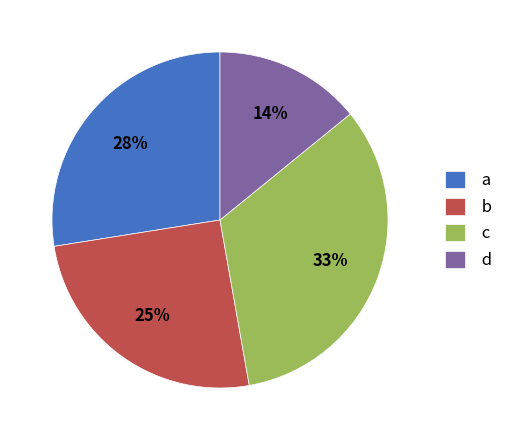

Does c represent more than half of the total?

No